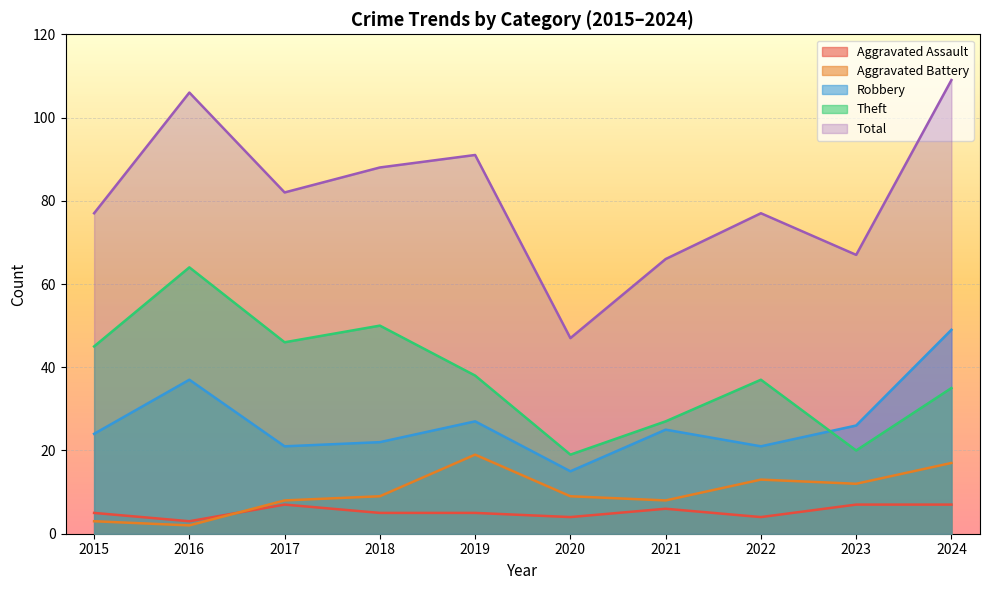

Reading left to right, extract all data points from this chart.

Aggravated Assault: 5	3	7	5	5	4	6	4	7	7
Aggravated Battery: 3	2	8	9	19	9	8	13	12	17
Robbery: 24	37	21	22	27	15	25	21	26	49
Theft: 45	64	46	50	38	19	27	37	20	35
Total: 77	106	82	88	91	47	66	77	67	109